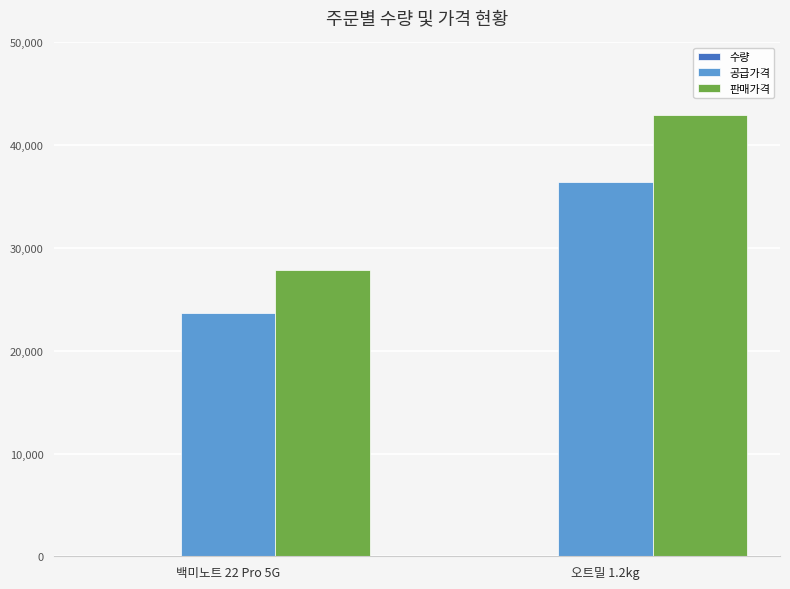

Does the chart contain stacked bars?

No